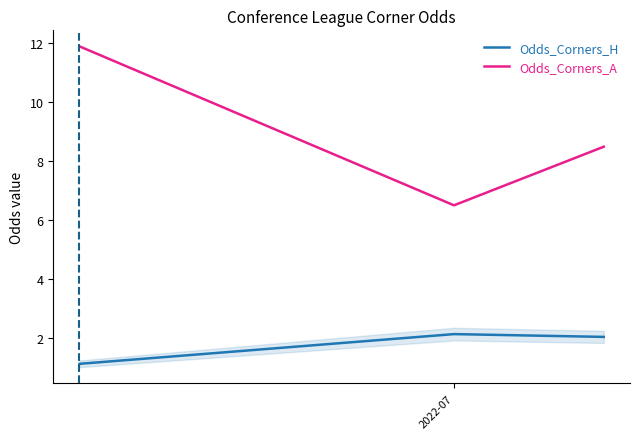

Rank the series by their average value, from lowest to highest.

Odds_Corners_H, Odds_Corners_A